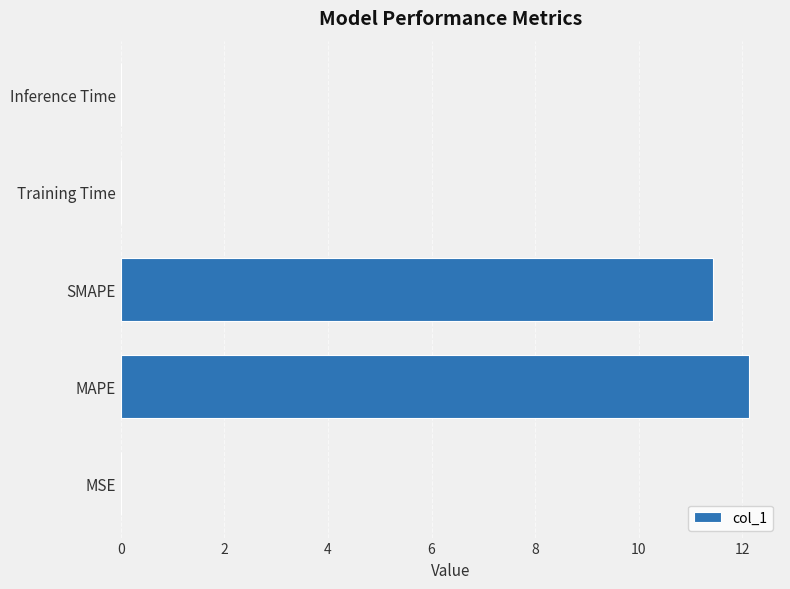

Count the number of categories in the chart.

5